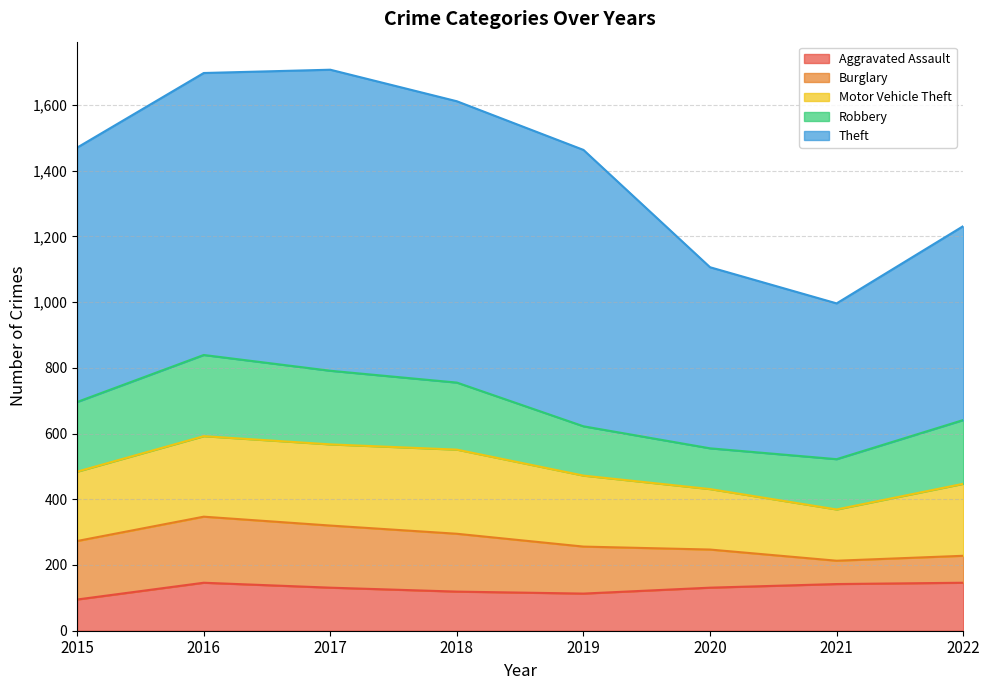

Is it true that Theft equals 858 at 2016?

True